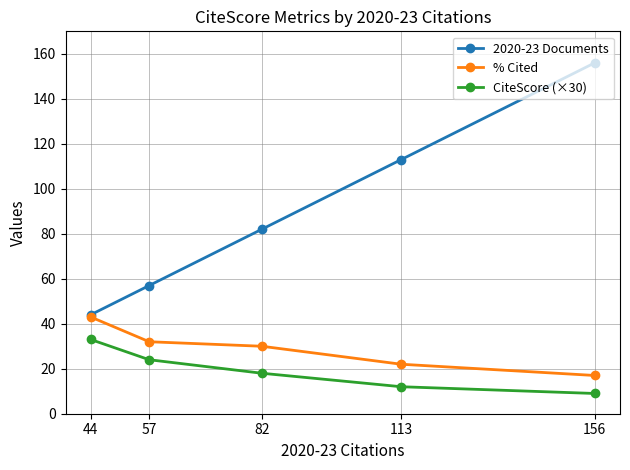

At how many categories does at least one series exceed 95?

2